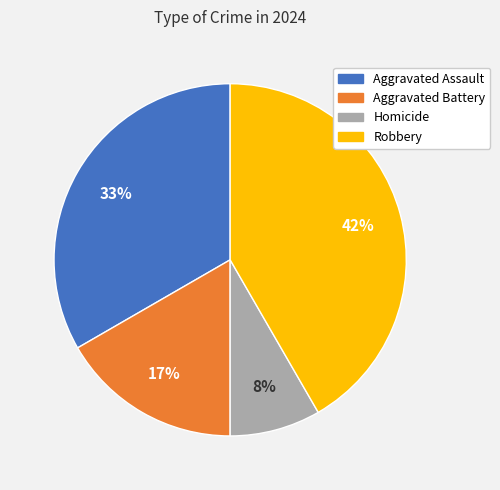

What percentage is the Aggravated Assault slice, to the nearest percent?

33%